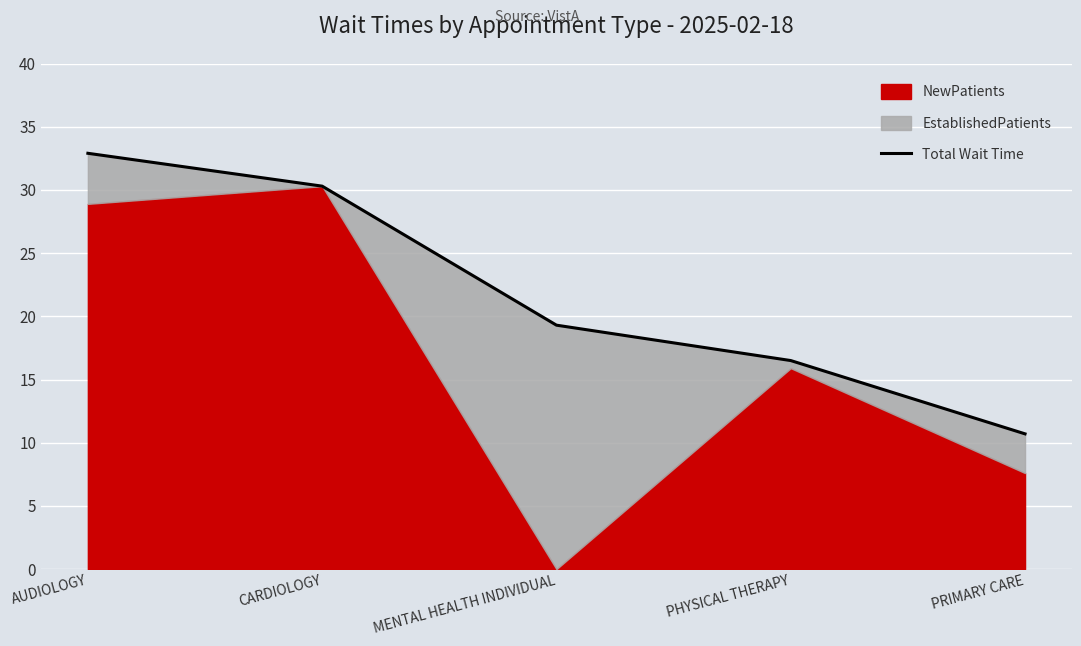

What is the difference between the second highest and minimum values?

19.6